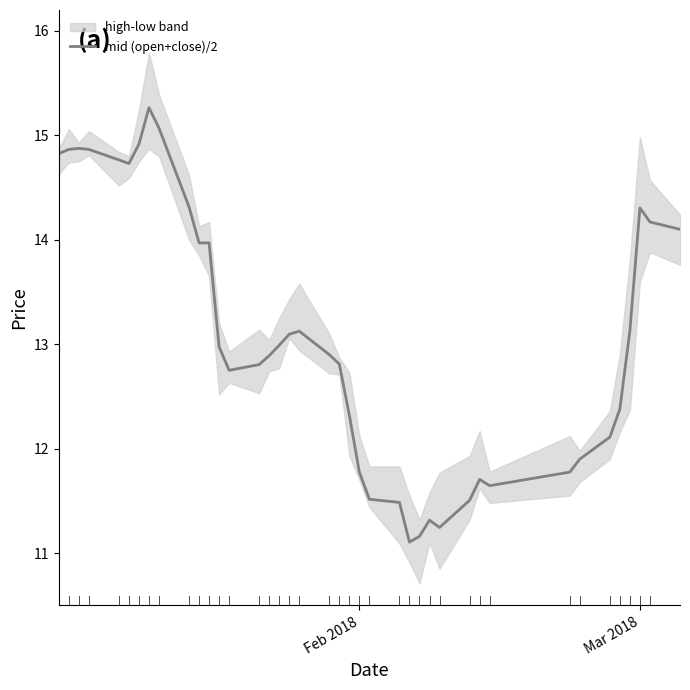

What is the maximum value for mid (open+close)/2?

15.3